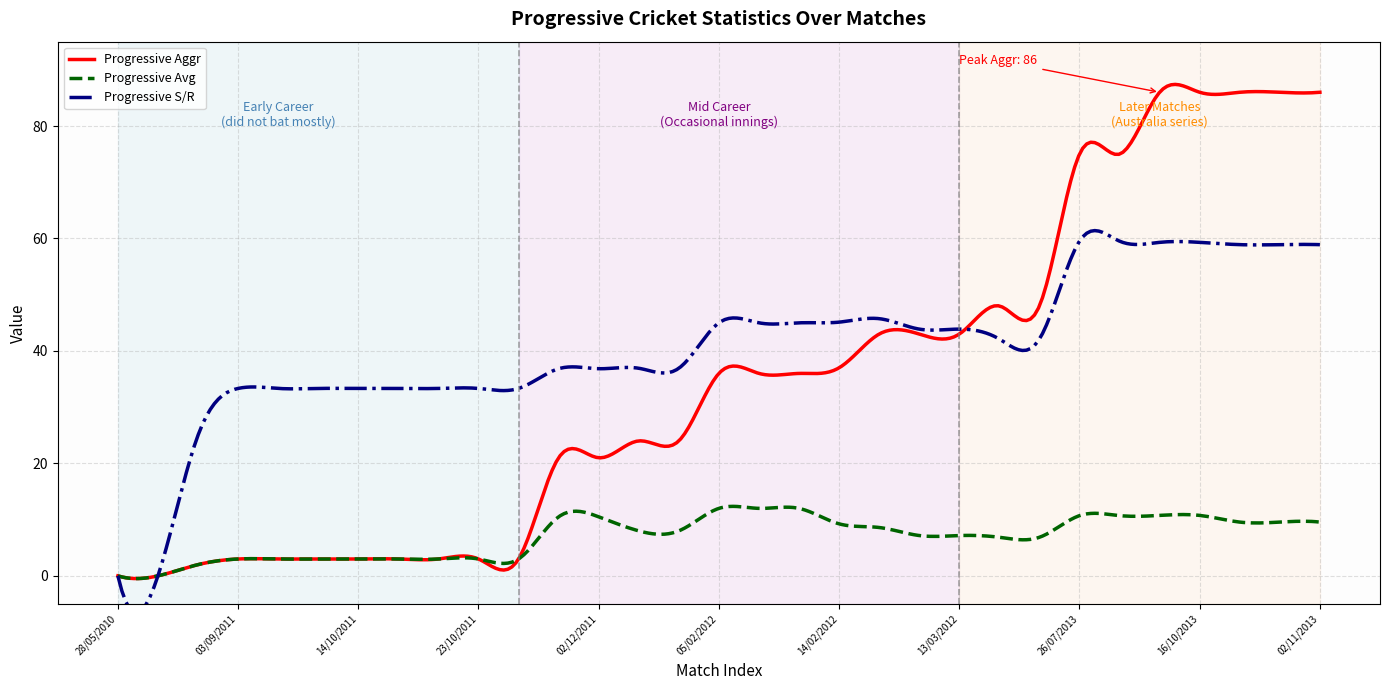

What is the spread (max minus min) of values at 08/02/2012?

33.0